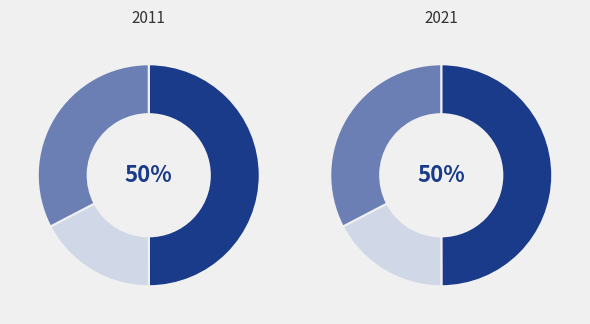

The 水龙吟·汉家炎运中微 slice represents 5% of the pie. True or false?

False